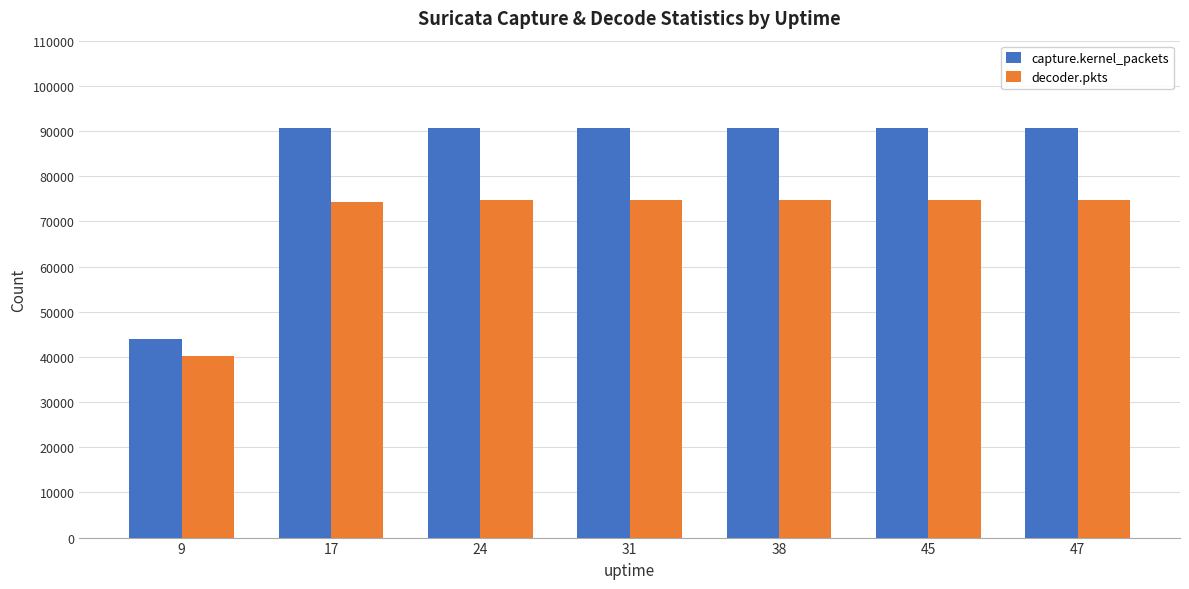

What value does the decoder.pkts series have at 38, to the nearest 10?

74820